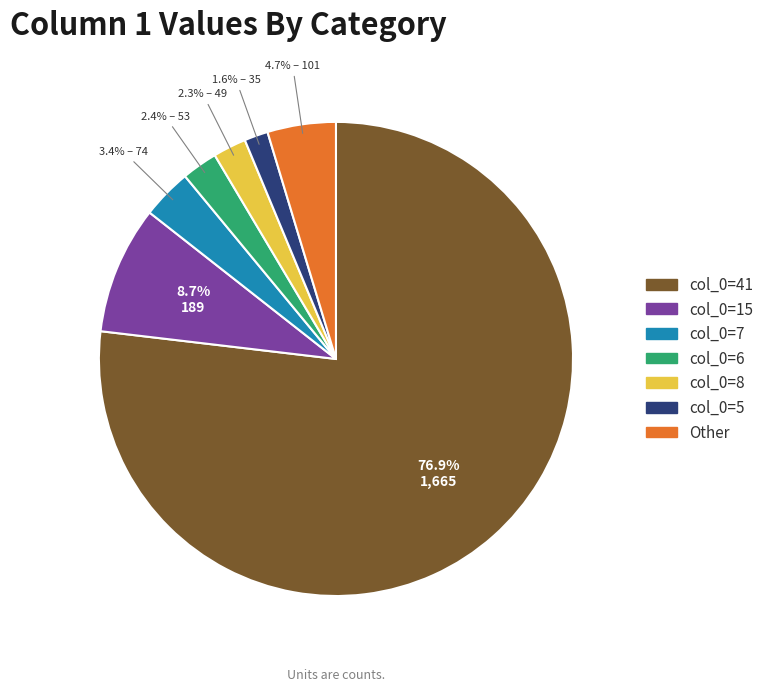

Count the number of slices in the pie.

7